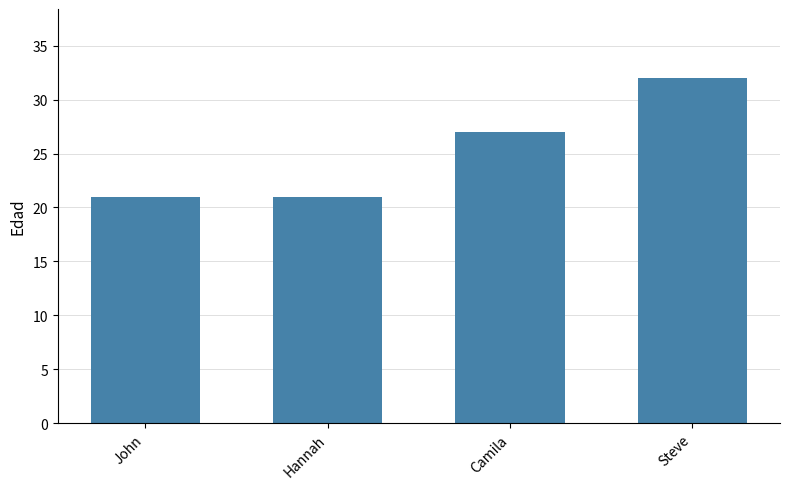

What position from the right is Camila?

2